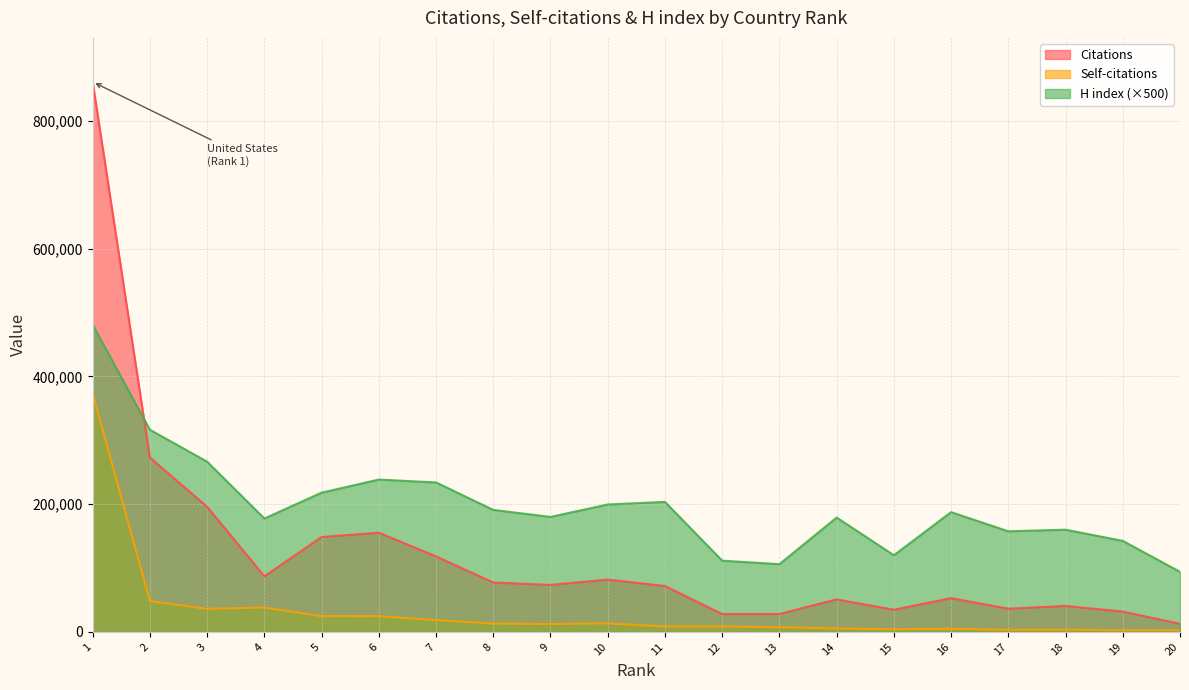

Which series has the largest total across all categories?

H index (×500)